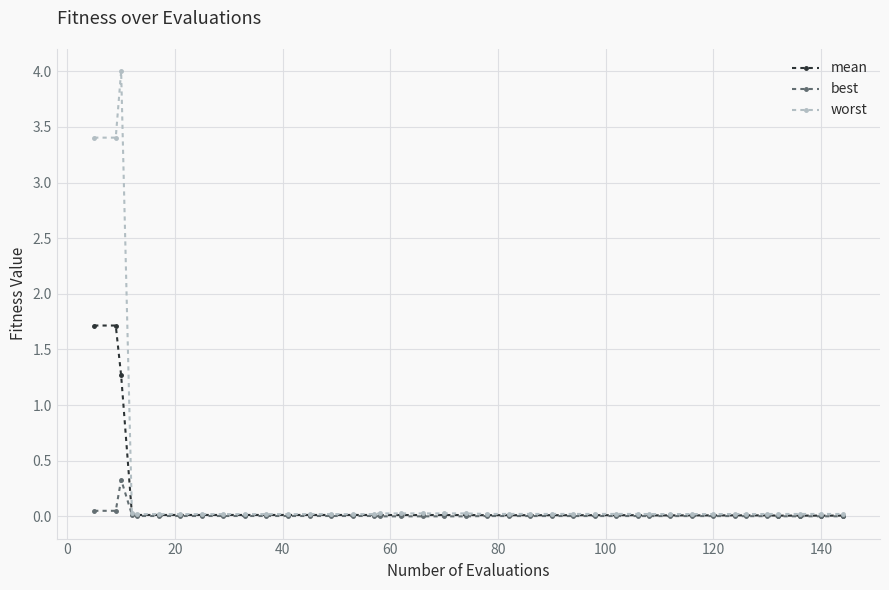

What is the maximum value for best?

0.3